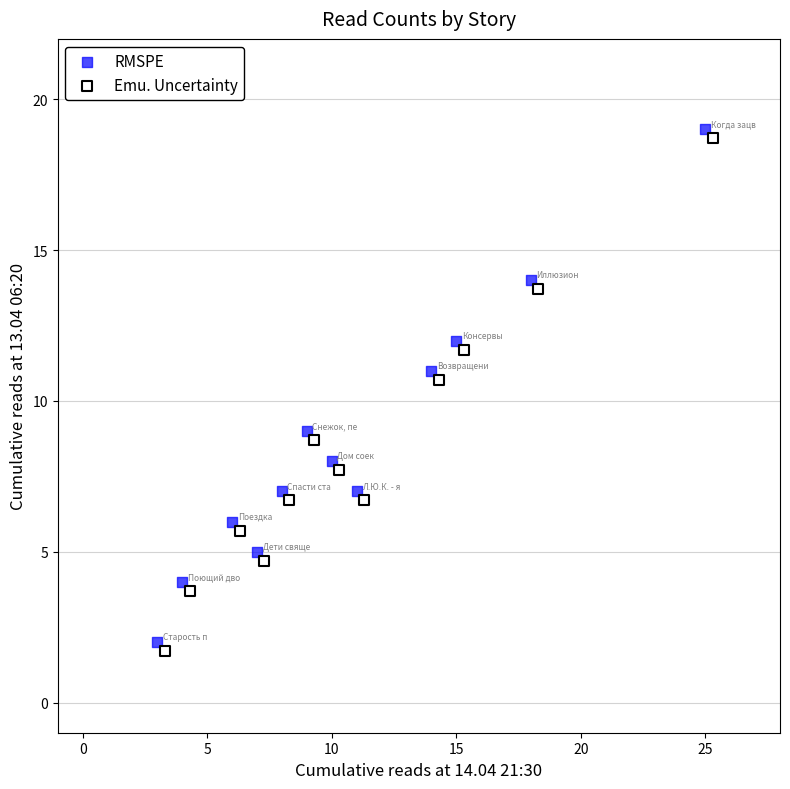

What are all the series names shown in the legend?

RMSPE, Emu. Uncertainty